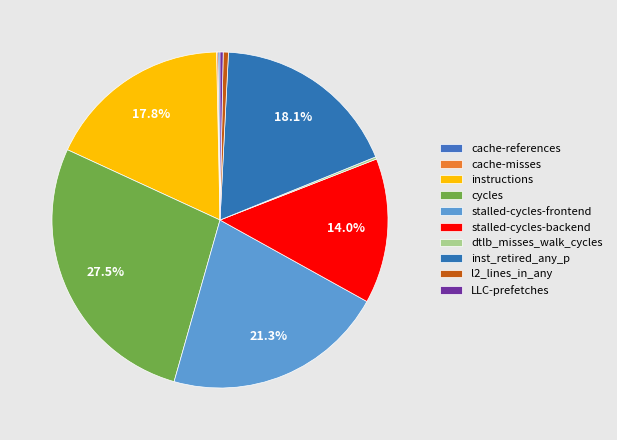

Is instructions the majority of the pie?

No